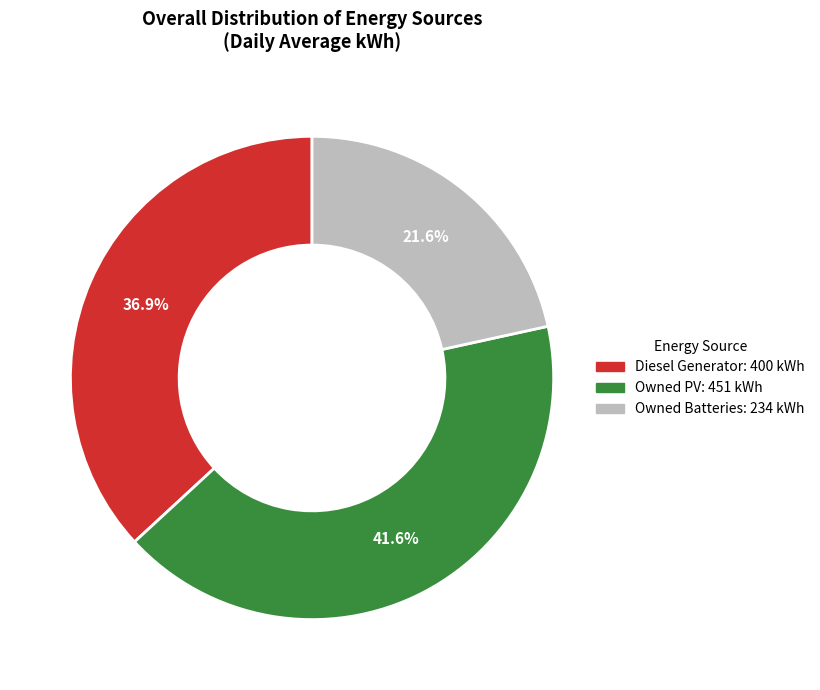

The Diesel Generator slice represents 29% of the pie. True or false?

False